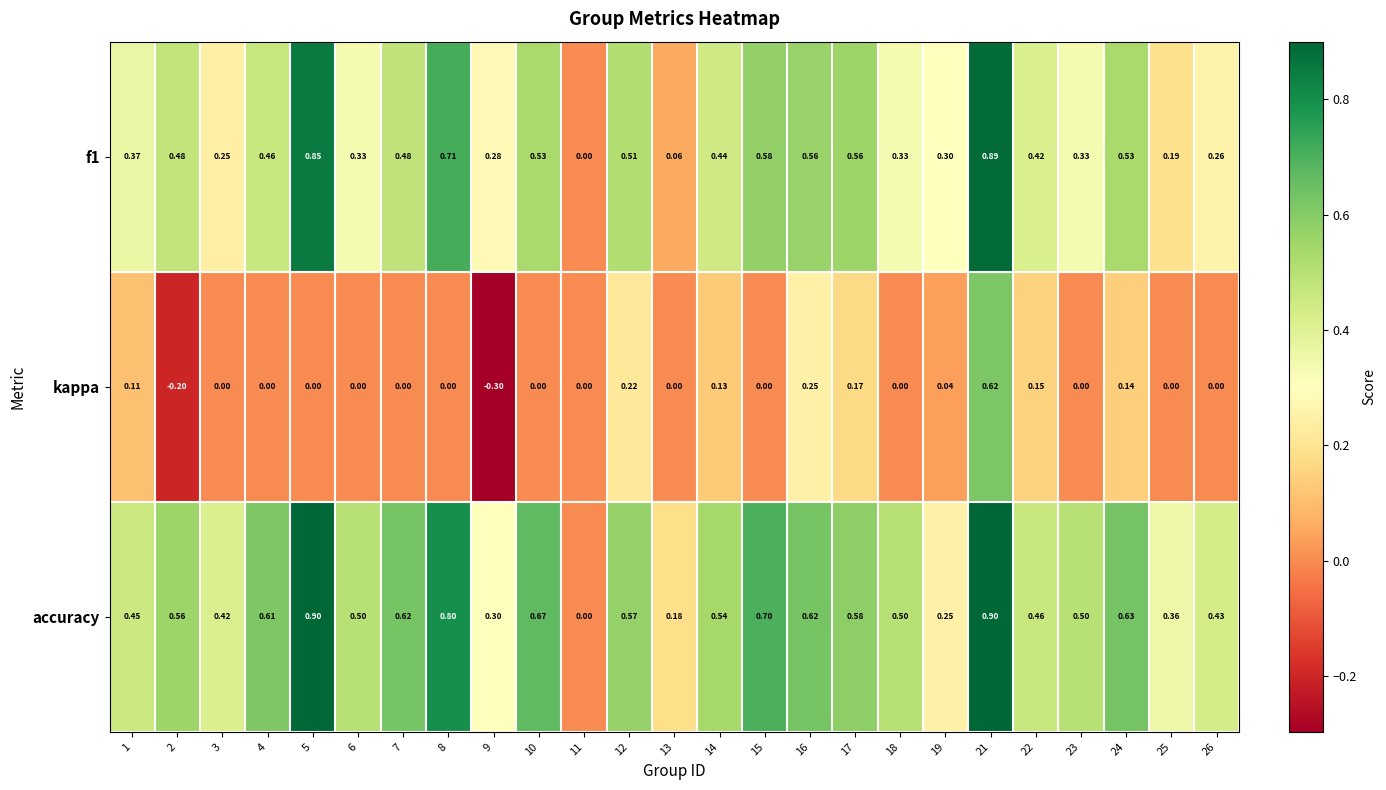

Is the value of accuracy at 19 greater than the value of f1 at 11?

Yes